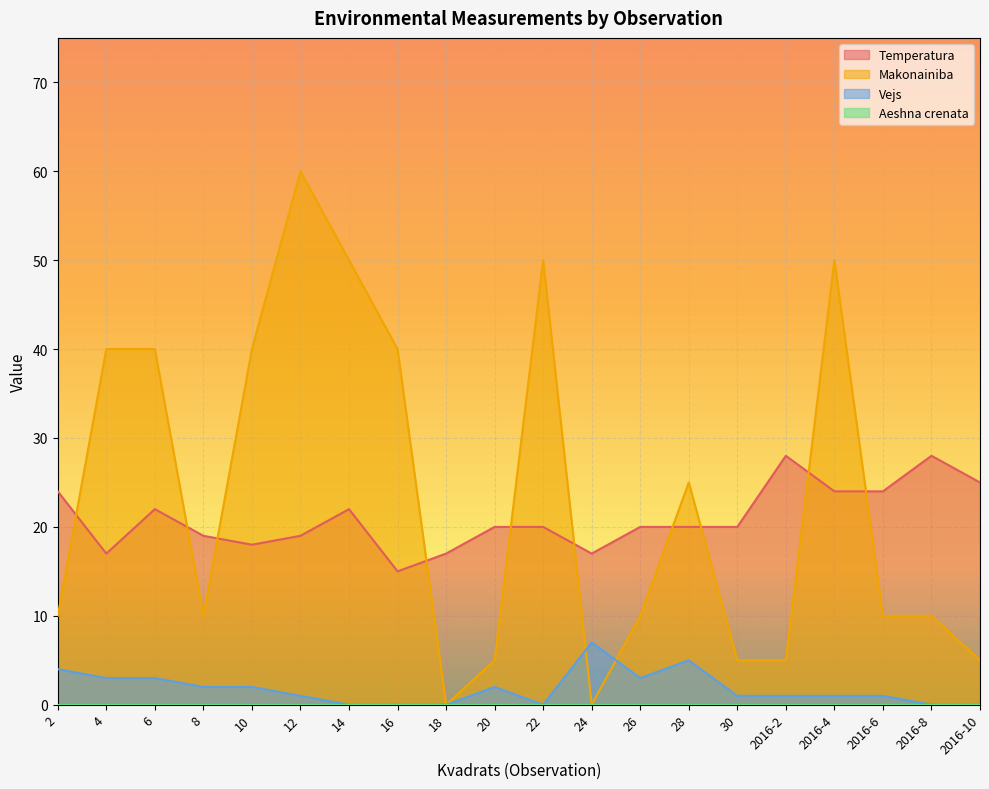

Which series changed the most between 2016-4 and 2016-6?

Makonainiba